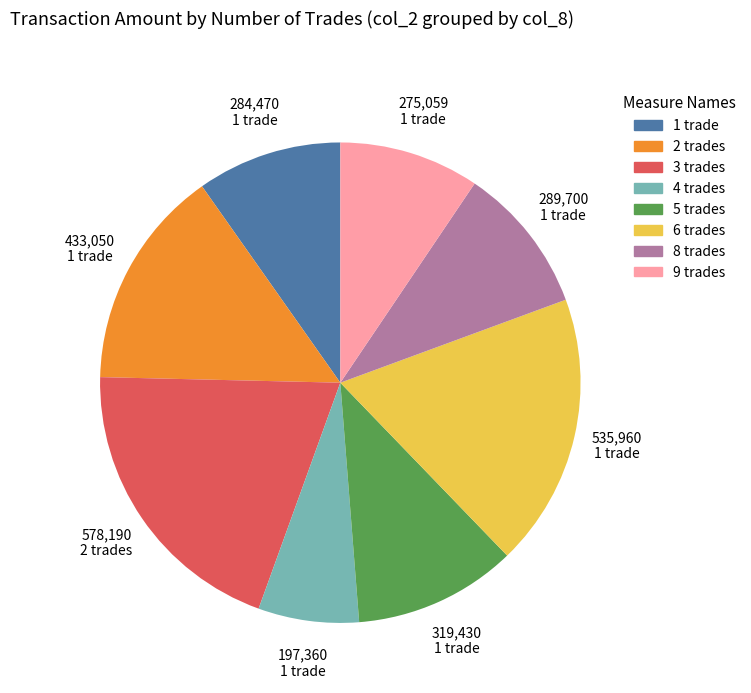

Count the number of slices in the pie.

8